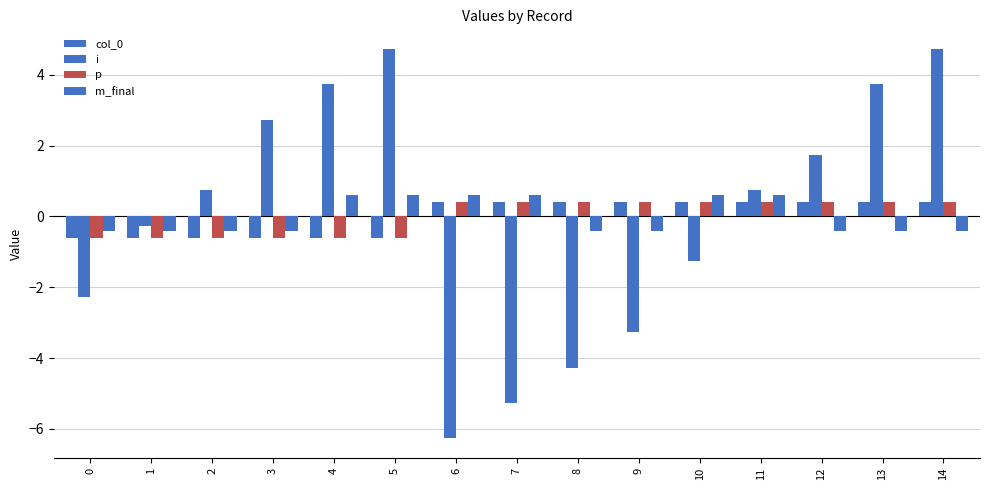

At which label does m_final reach its peak?

4